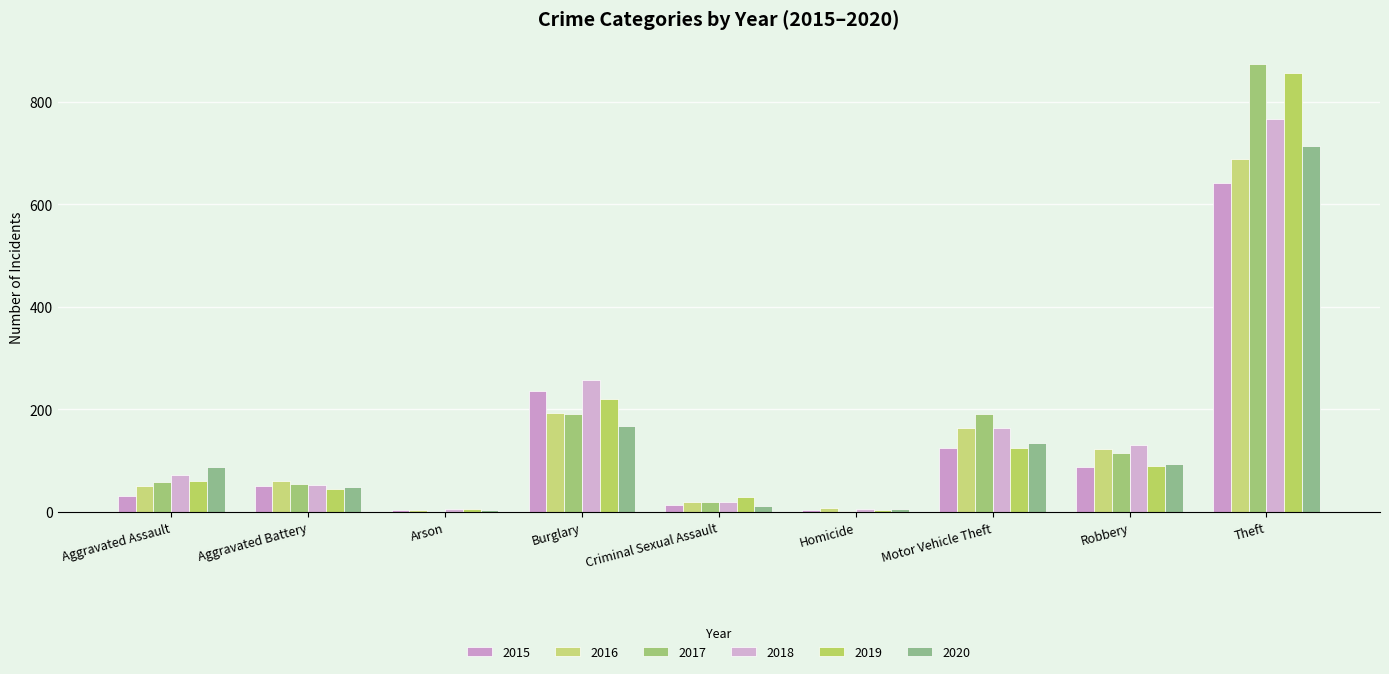

What is the highest value of the 2017 series?

873